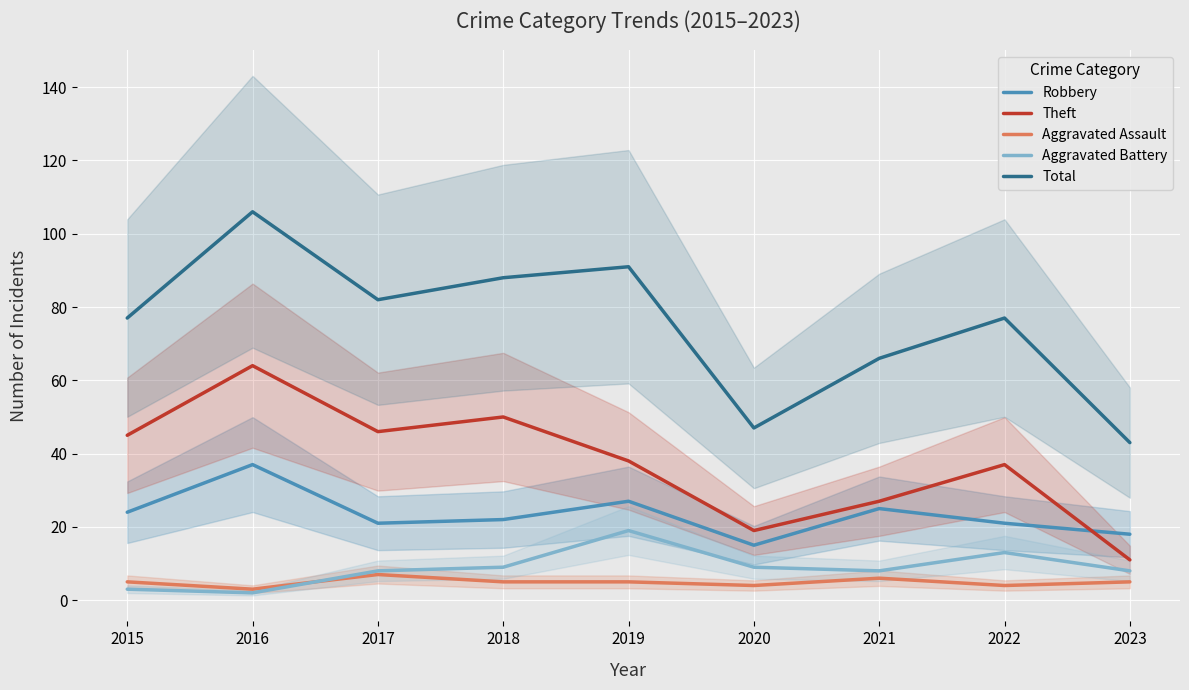

Which series changed the most between 2021 and 2023?

Total